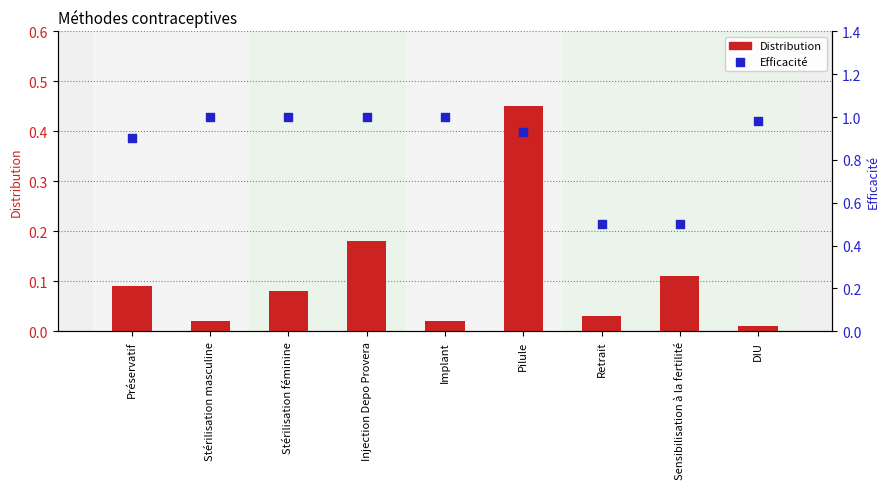

What is the total value across all series at Pilule?

1.4